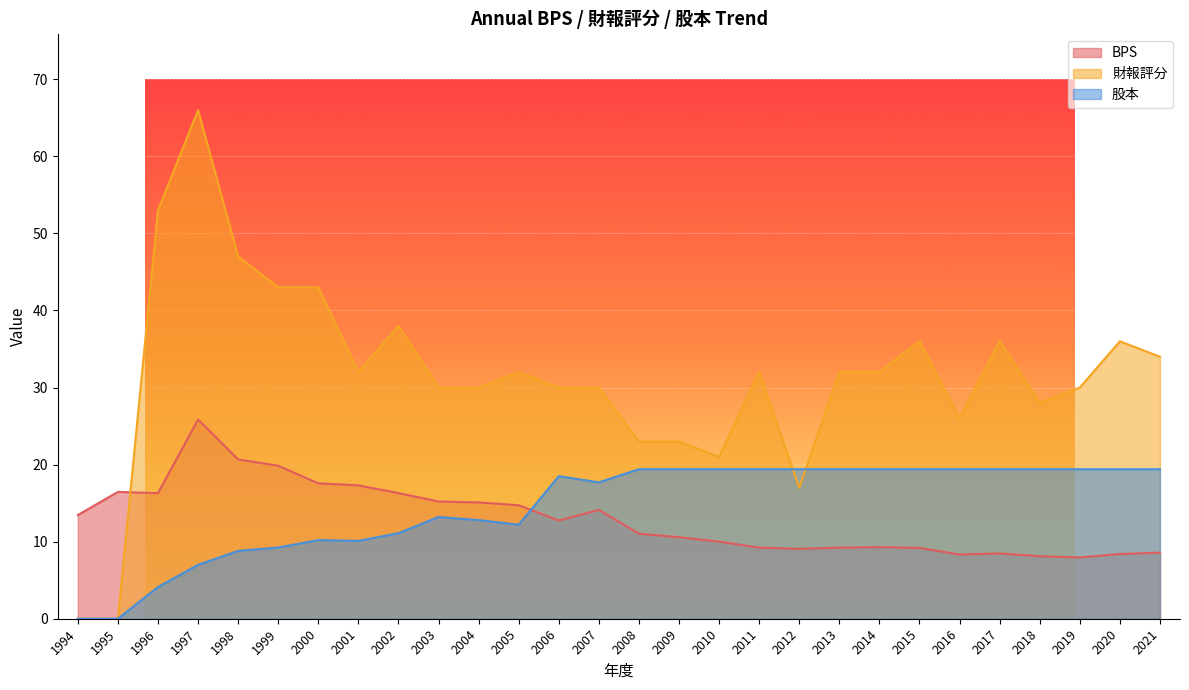

Reading left to right, transcribe all the data shown in this chart.

BPS: 1994=13.4	1995=16.5	1996=16.3	1997=25.9	1998=20.7	1999=19.9	2000=17.6	2001=17.3	2002=16.3	2003=15.2	2004=15.1	2005=14.7	2006=12.7	2007=14.1	2008=11.0	2009=10.6	2010=10.0	2011=9.2	2012=9.1	2013=9.2	2014=9.3	2015=9.2	2016=8.3	2017=8.5	2018=8.1	2019=8.0	2020=8.4	2021=8.6
財報評分: 1994=0.0	1995=0.0	1996=53.0	1997=66.0	1998=47.0	1999=43.0	2000=43.0	2001=32.0	2002=38.0	2003=30.0	2004=30.0	2005=32.0	2006=30.0	2007=30.0	2008=23.0	2009=23.0	2010=21.0	2011=32.0	2012=17.0	2013=32.0	2014=32.0	2015=36.0	2016=26.0	2017=36.0	2018=28.0	2019=30.0	2020=36.0	2021=34.0
股本: 1994=0.0	1995=0.0	1996=4.1	1997=7.0	1998=8.8	1999=9.2	2000=10.2	2001=10.1	2002=11.1	2003=13.2	2004=12.8	2005=12.2	2006=18.5	2007=17.7	2008=19.4	2009=19.4	2010=19.4	2011=19.4	2012=19.4	2013=19.4	2014=19.4	2015=19.4	2016=19.4	2017=19.4	2018=19.4	2019=19.4	2020=19.4	2021=19.4